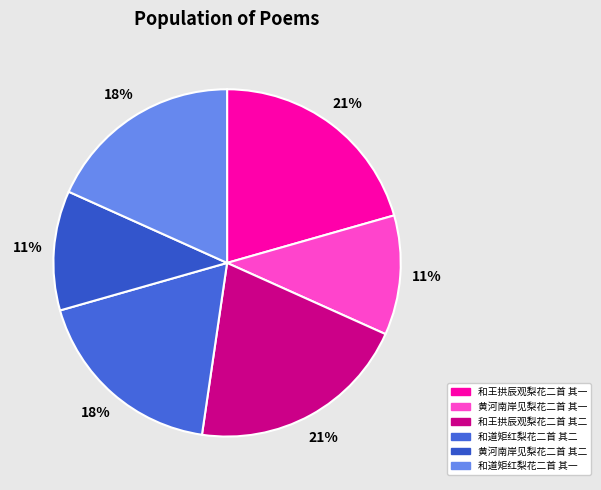

Count the number of slices in the pie.

6